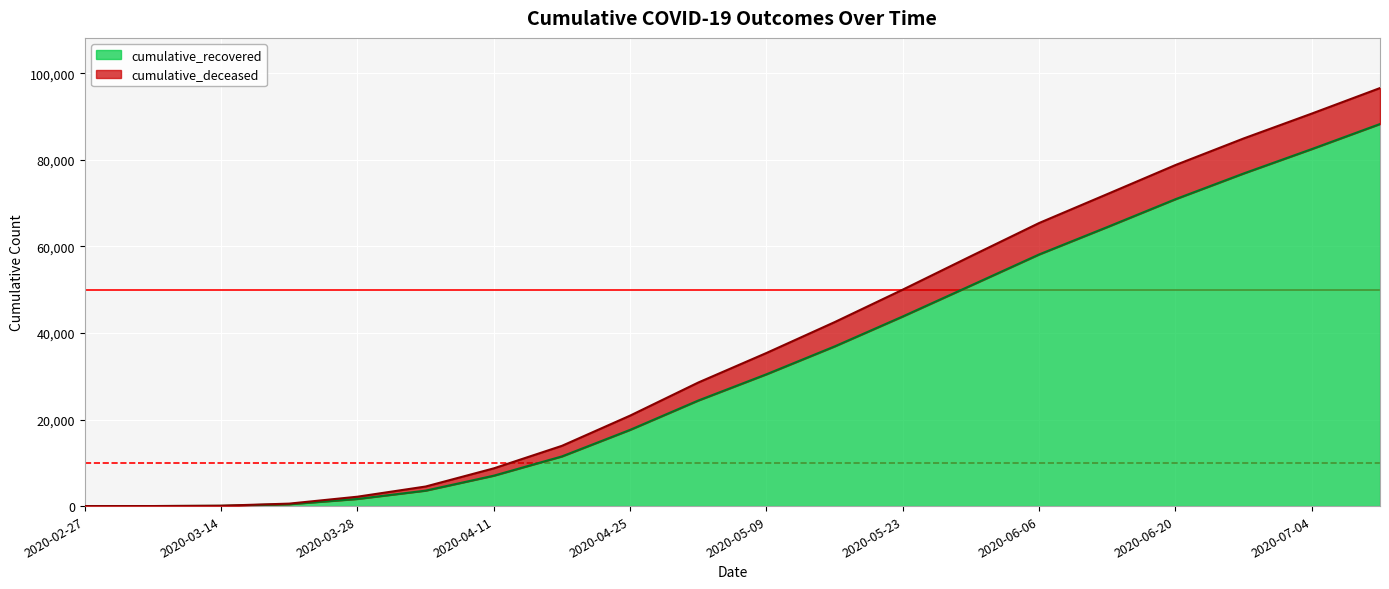

What value does the data have at 2020-03-28?

1650